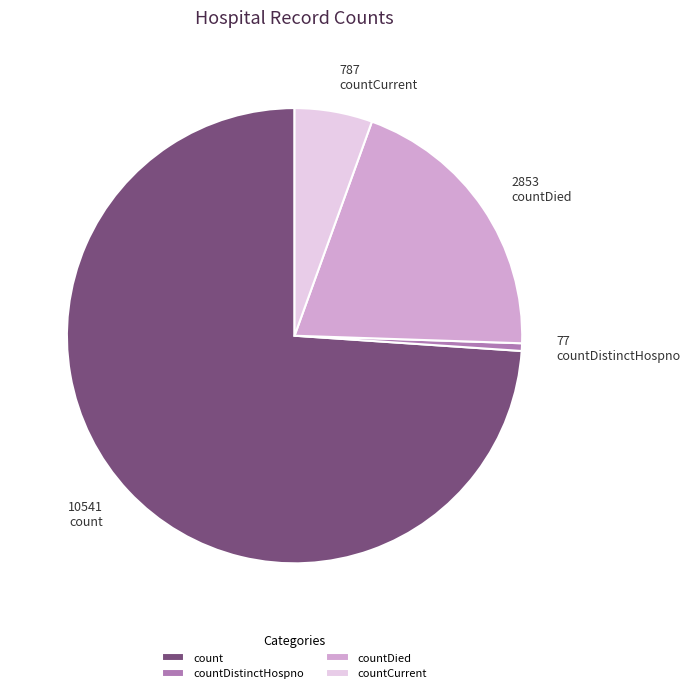

Is it true that countDied is 12% of the pie?

False